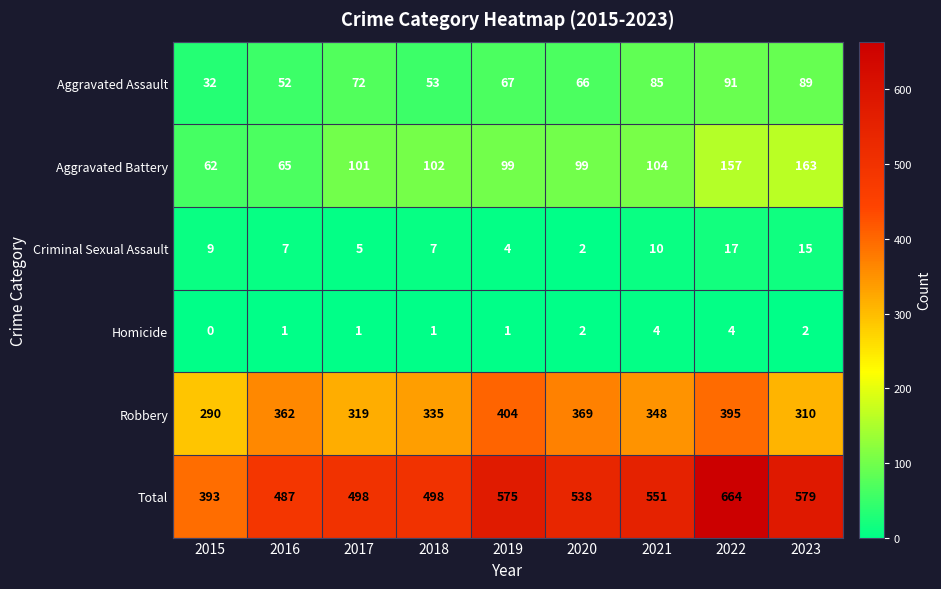

What is the spread (max minus min) of values at 2018?

497